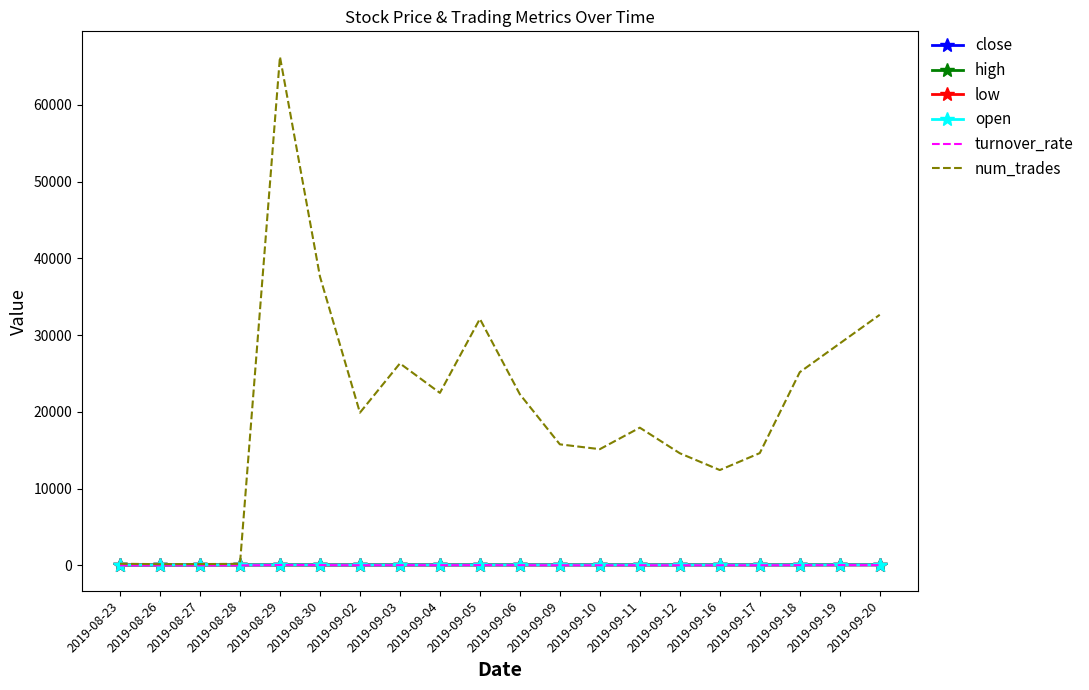

The value of num_trades at 2019-09-05 is 52900.2. True or false?

False